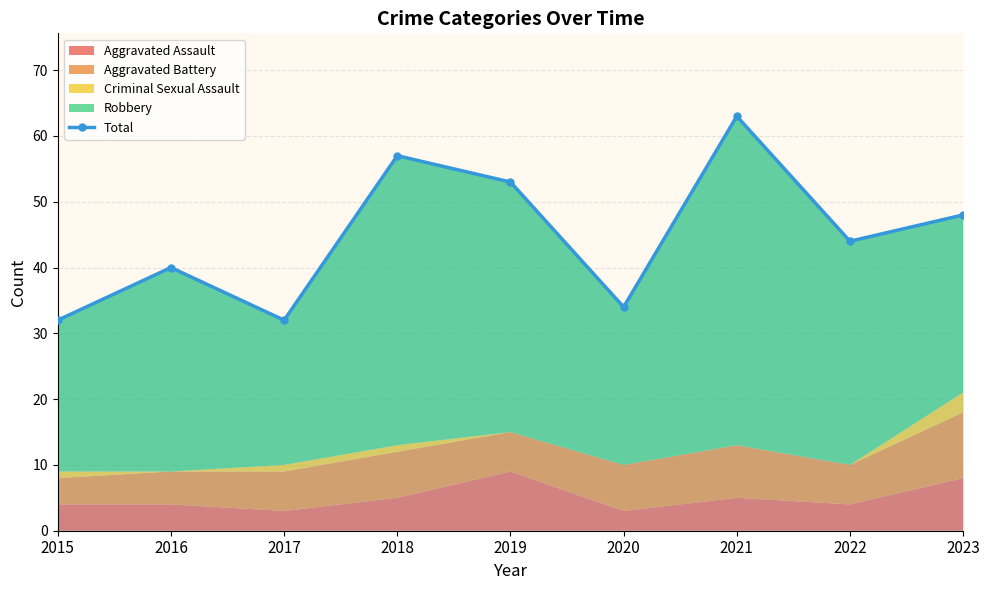

What is the change in value from 2017 to 2018?

+25